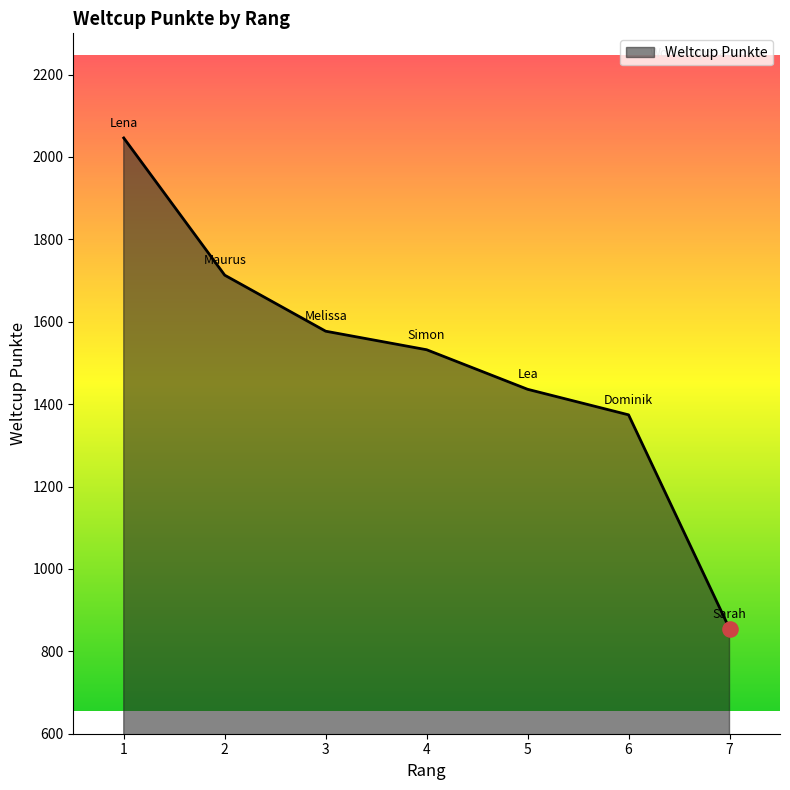

Which has a higher value, 6 or 5?

5